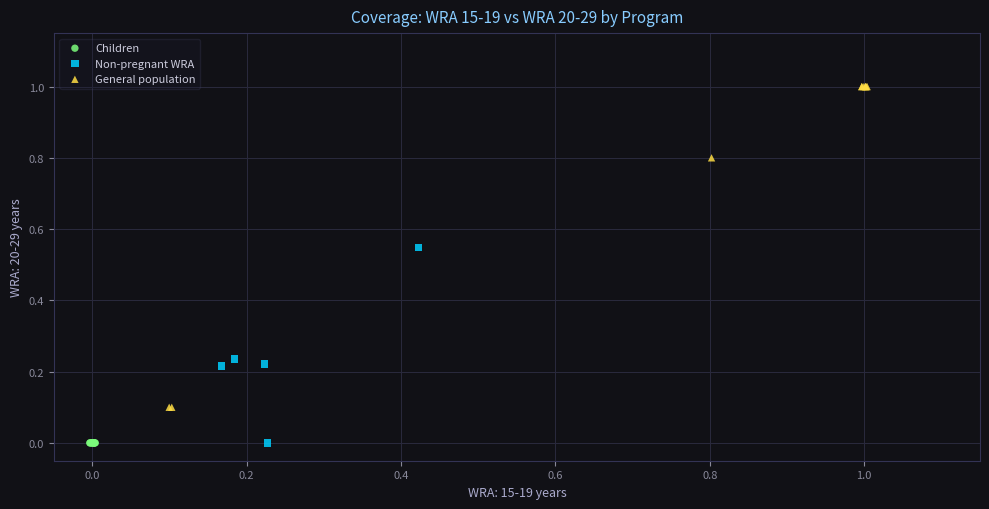

Which series contains the highest Y value?

General population